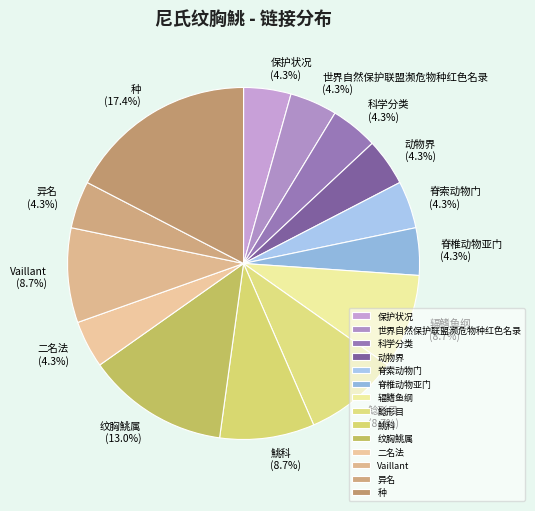

How many segments does this pie chart have?

14